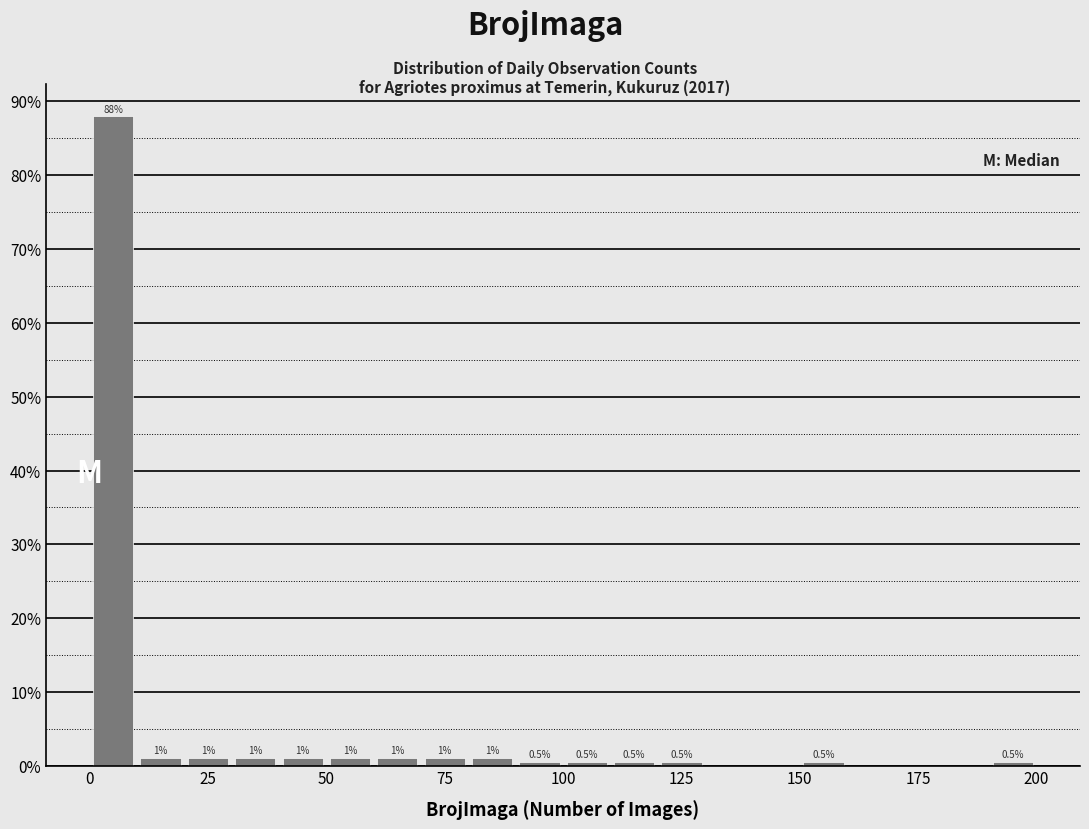

Around what value on the x-axis is the tallest bar? Give the approximate position of its centre, as read against the axis.

5